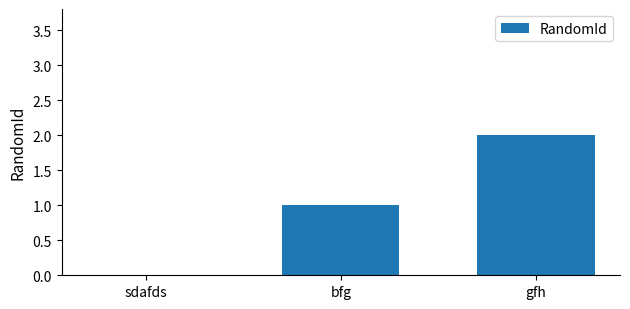

How many values are above zero?

2